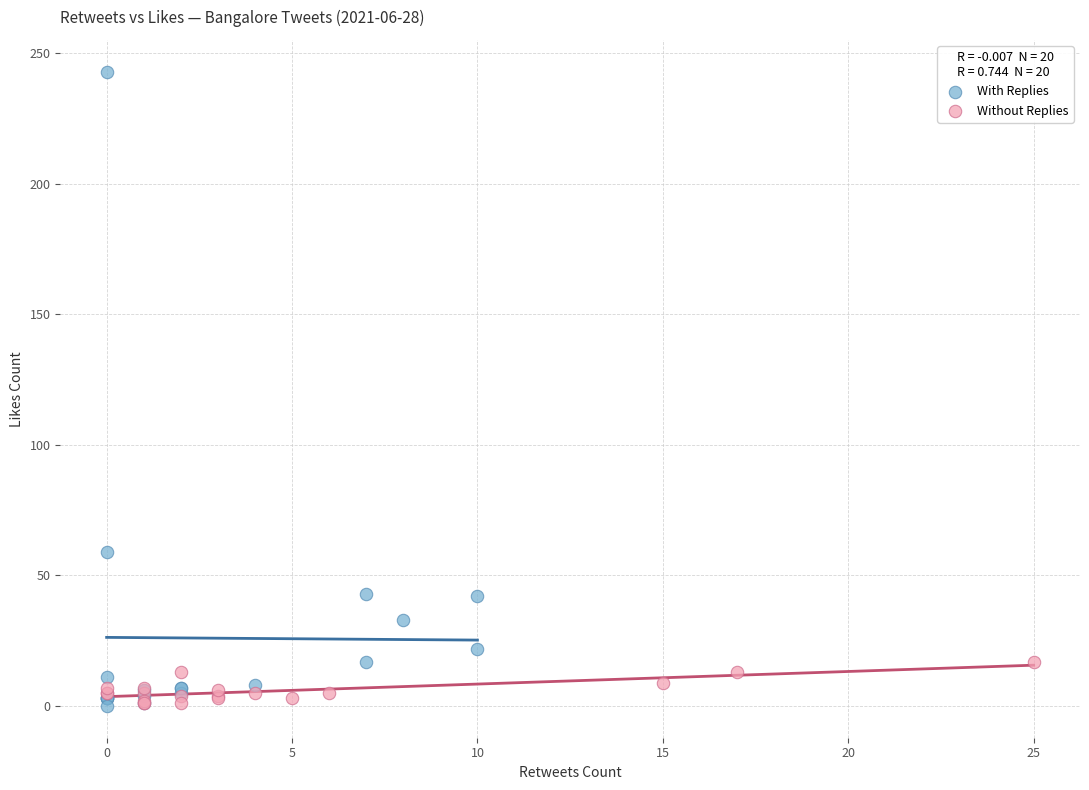

Which series contains the highest Y value?

With Replies